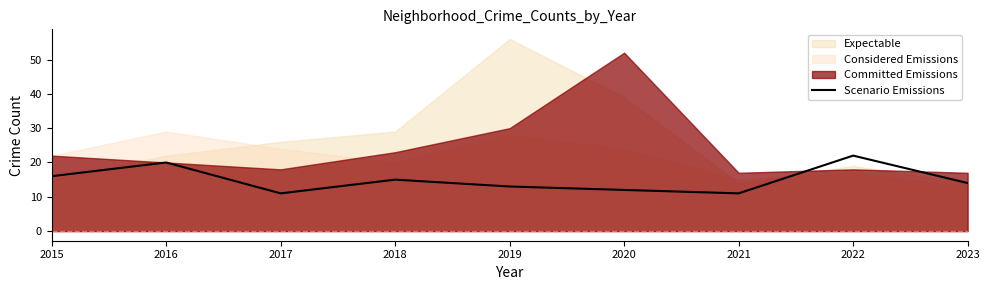

True or false: Scenario Emissions has a value of 27 at 2015.

False